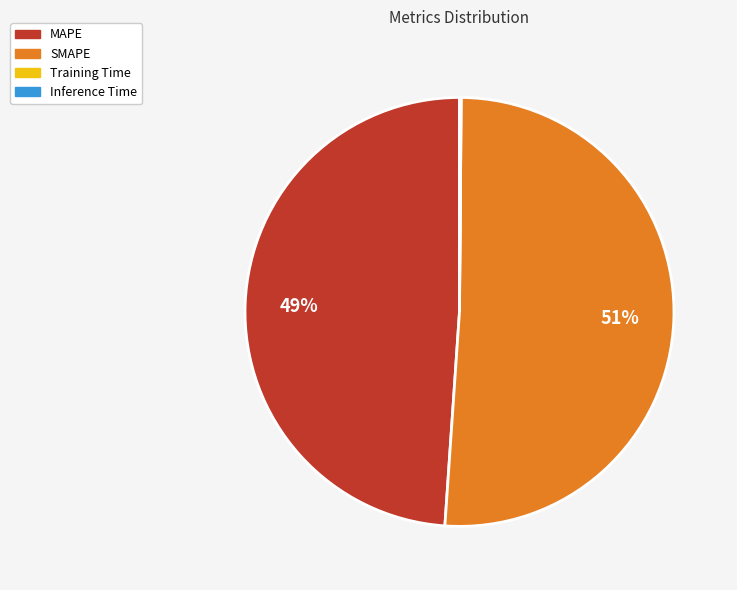

What is the majority slice?

SMAPE